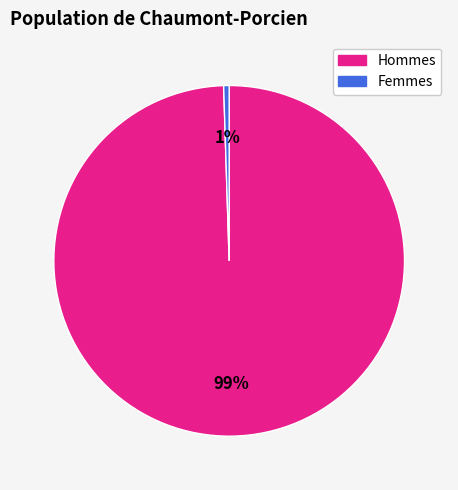

How many slices are in this pie chart?

2